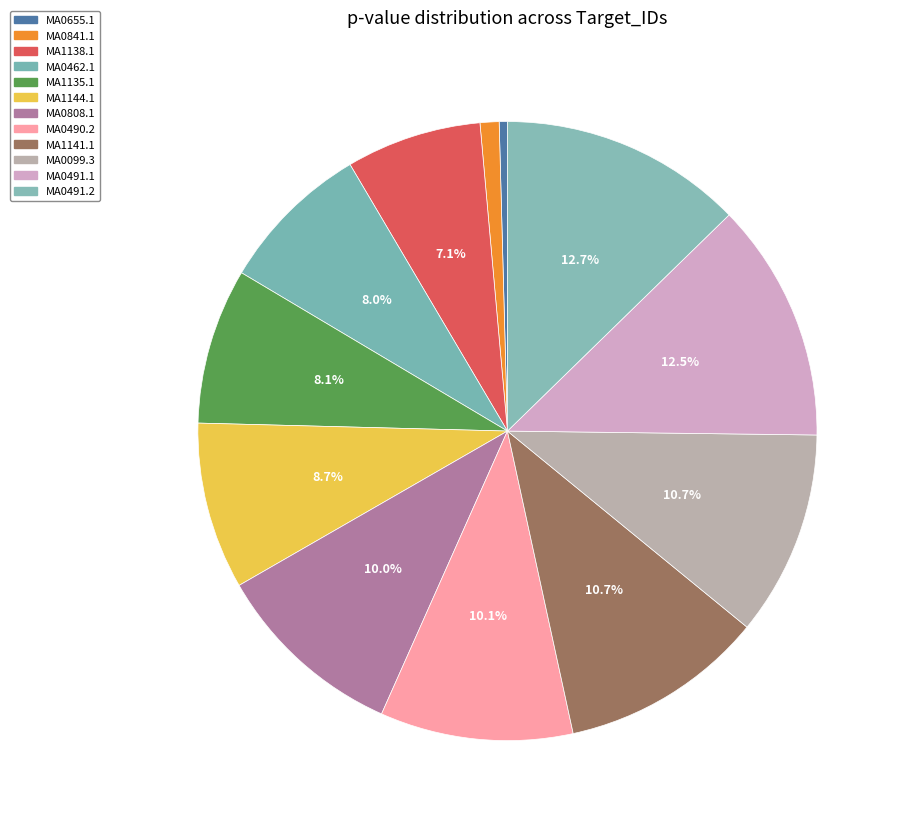

Count the number of slices in the pie.

12